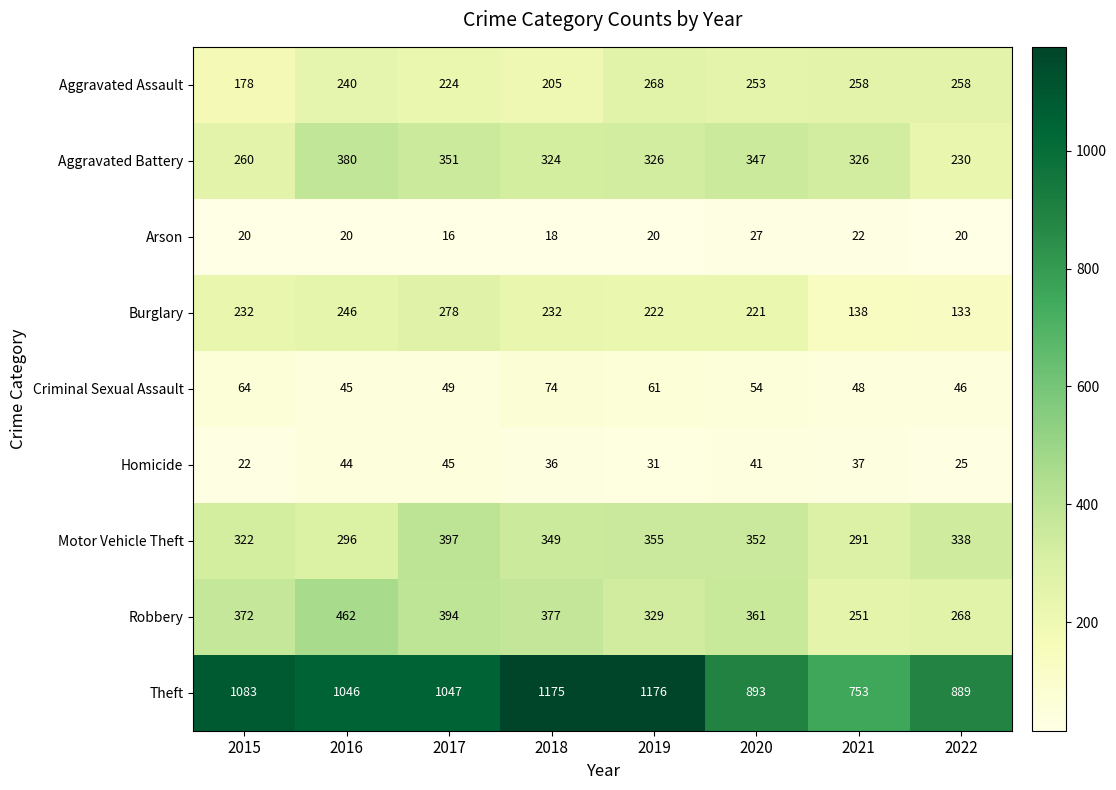

Which category has the lowest value in the Arson series?

2017